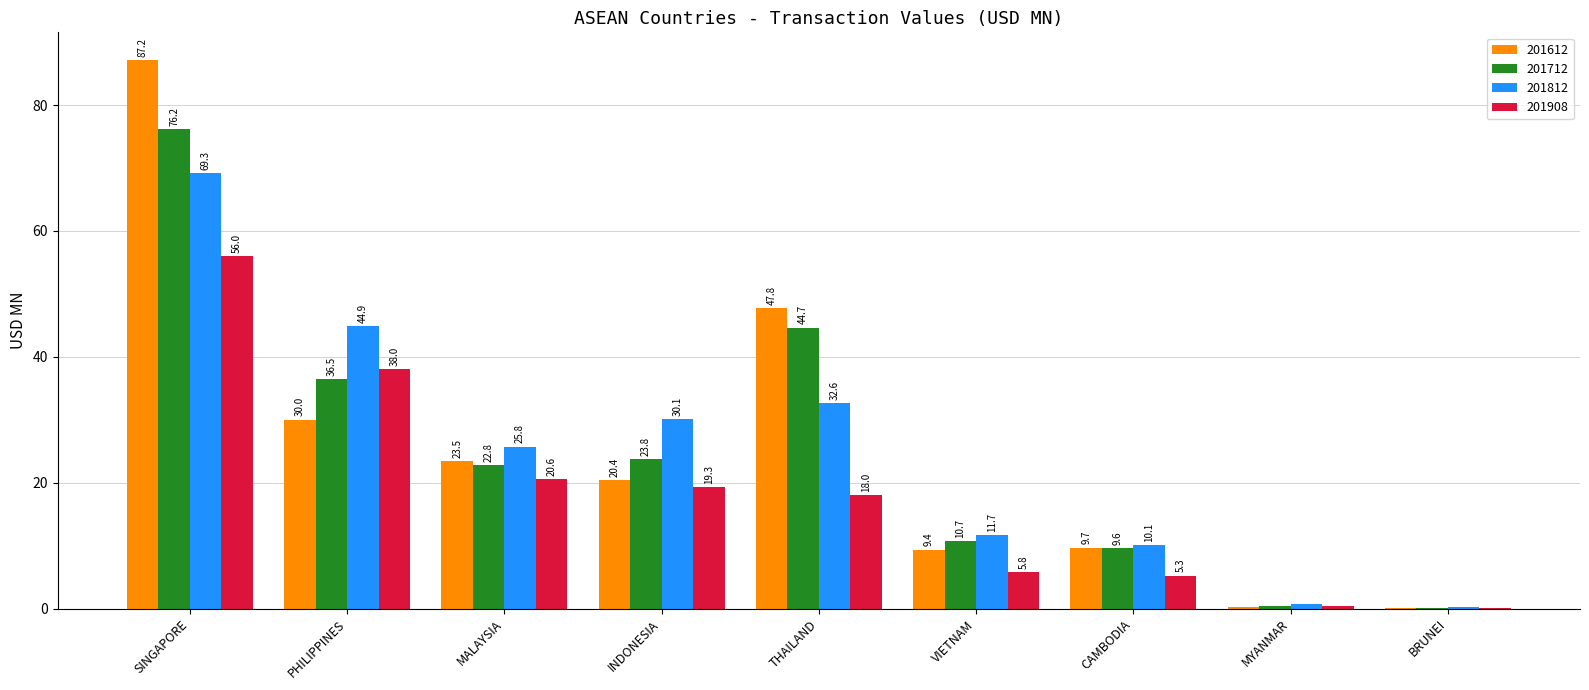

Which series has the largest total across all categories?

201612